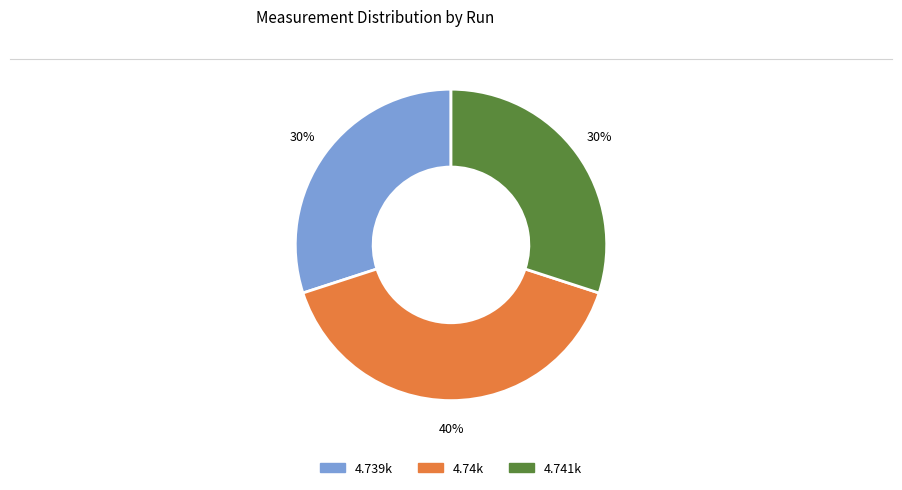

To the nearest percent, what is the average slice percentage?

33%